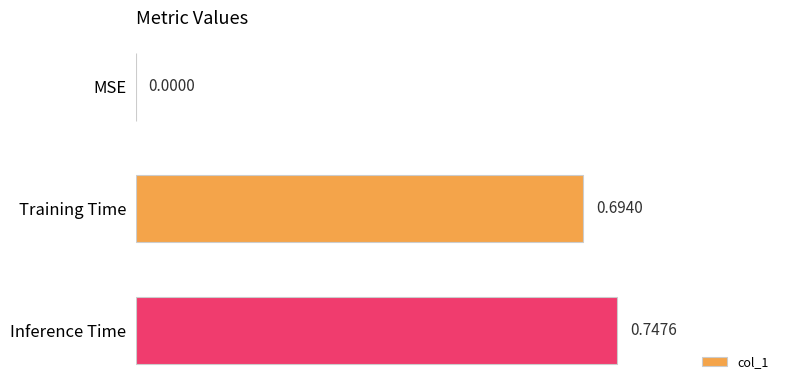

What is the sum of all values?

1.4